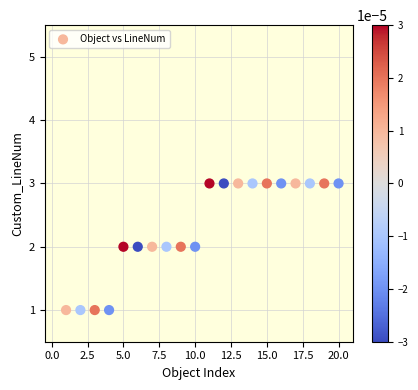

What is the range of X values (max minus min)?

19